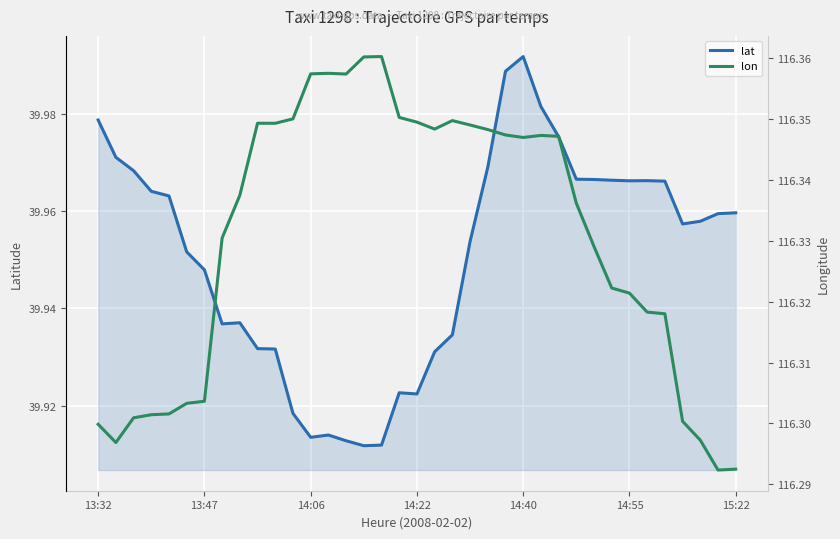

What is the sum of the lon values at 27 and 32?

232.7